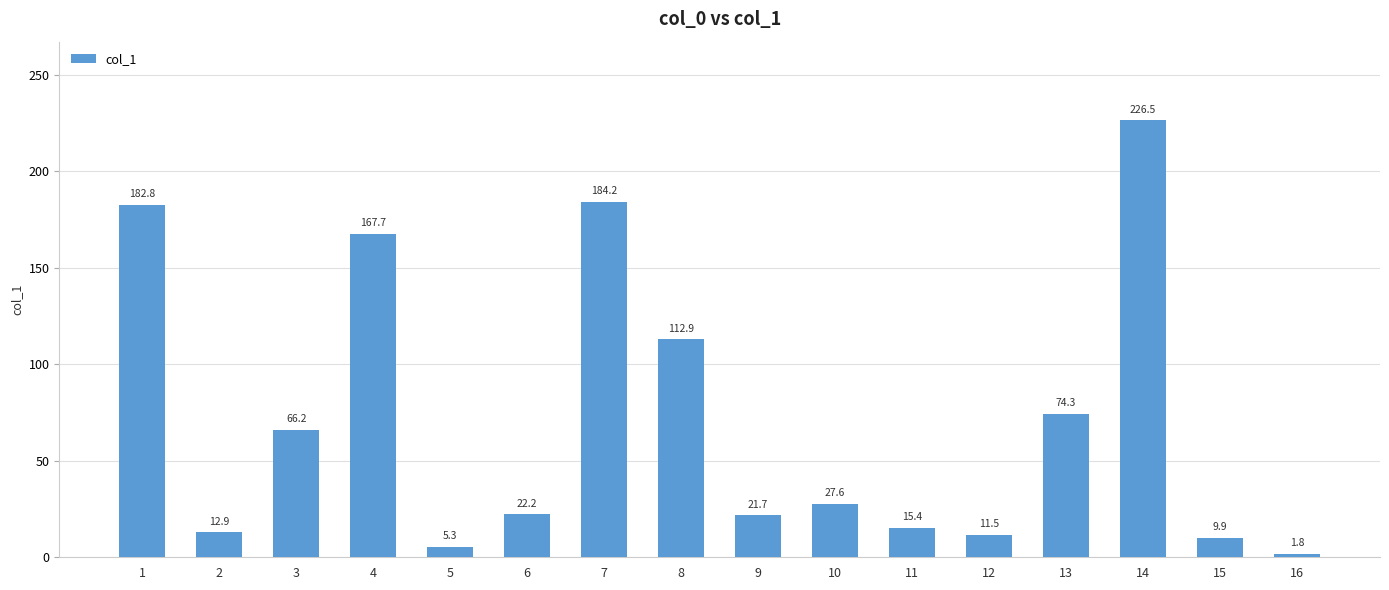

Reading left to right, list all the values displayed in this chart.

182.8	12.9	66.2	167.7	5.3	22.2	184.2	112.9	21.7	27.6	15.4	11.5	74.3	226.5	9.9	1.8